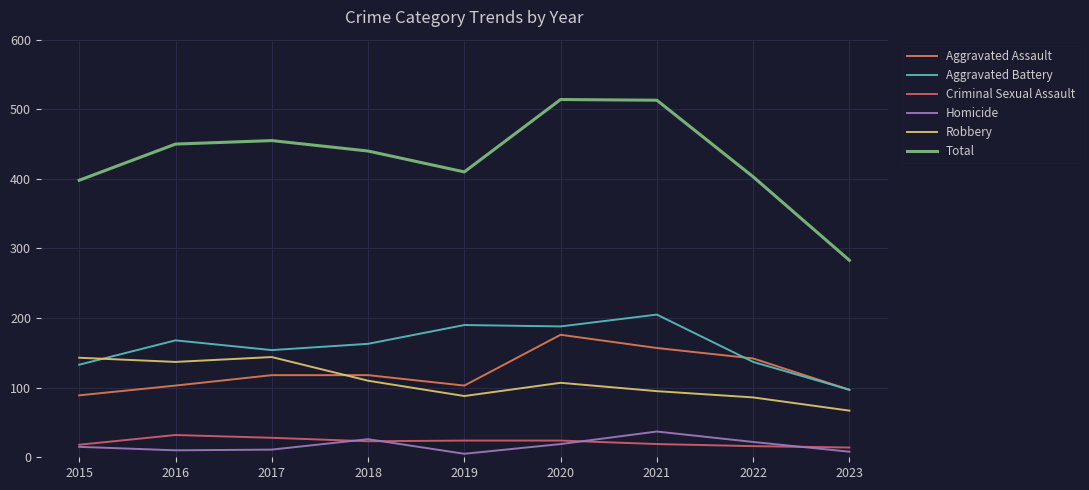

Is this an area chart (filled region under the line)?

No